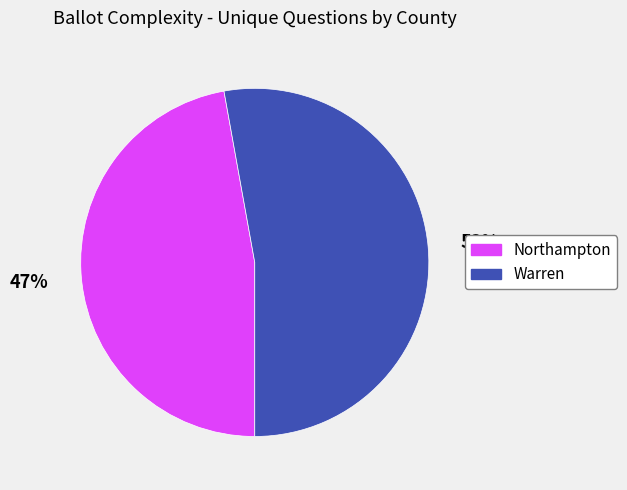

How many slices are in this pie chart?

2